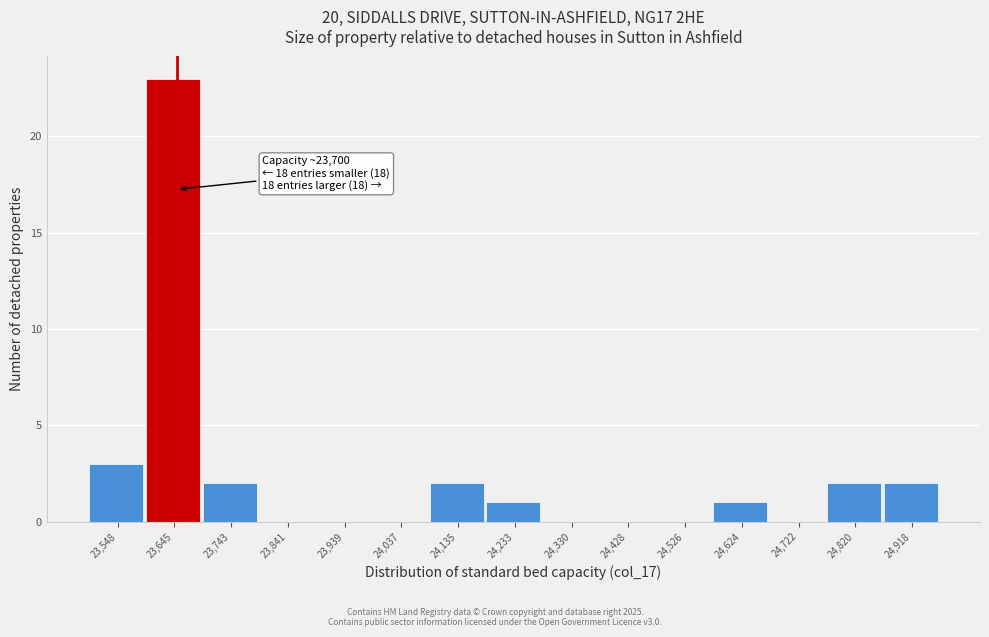

Reading right to left, transcribe all the data shown in this chart.

24,918=2	24,820=2	24,722=0	24,624=1	24,526=0	24,428=0	24,330=0	24,233=1	24,135=2	24,037=0	23,939=0	23,841=0	23,743=2	23,645=23	23,548=3